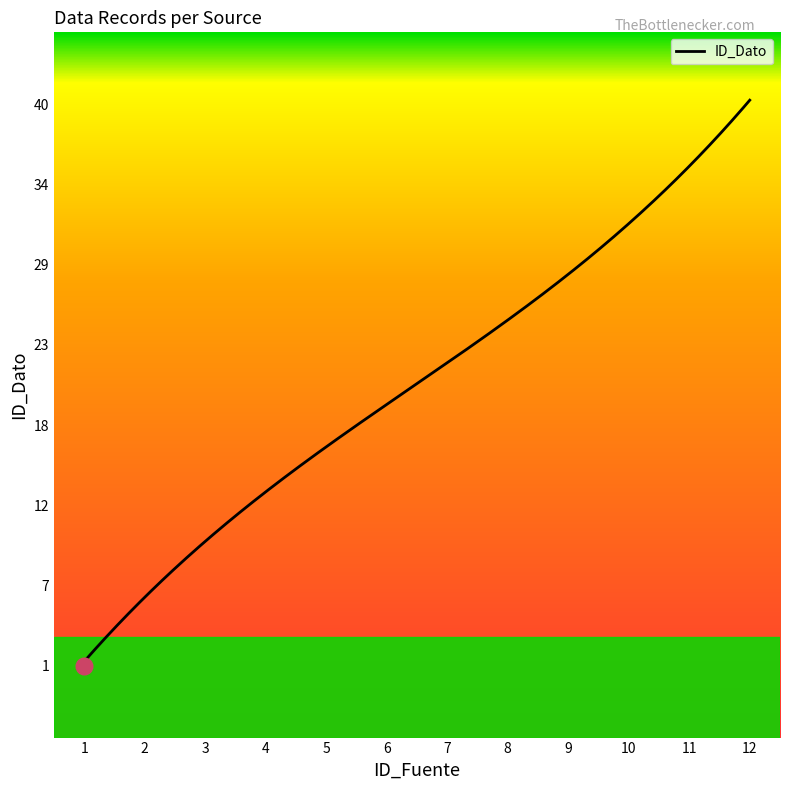

What is the ratio of the value at 5 to the value at 2?

2.7